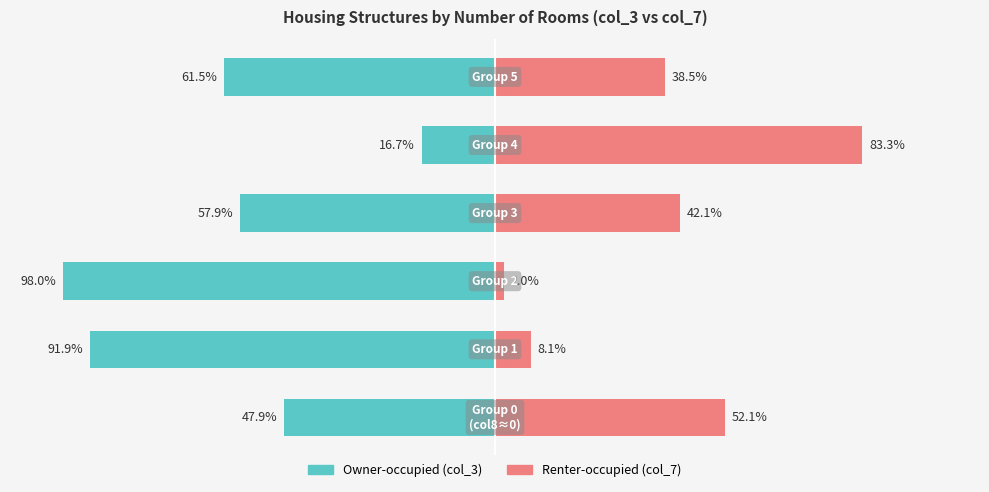

Read the Renter-occupied value at 1.

8.1